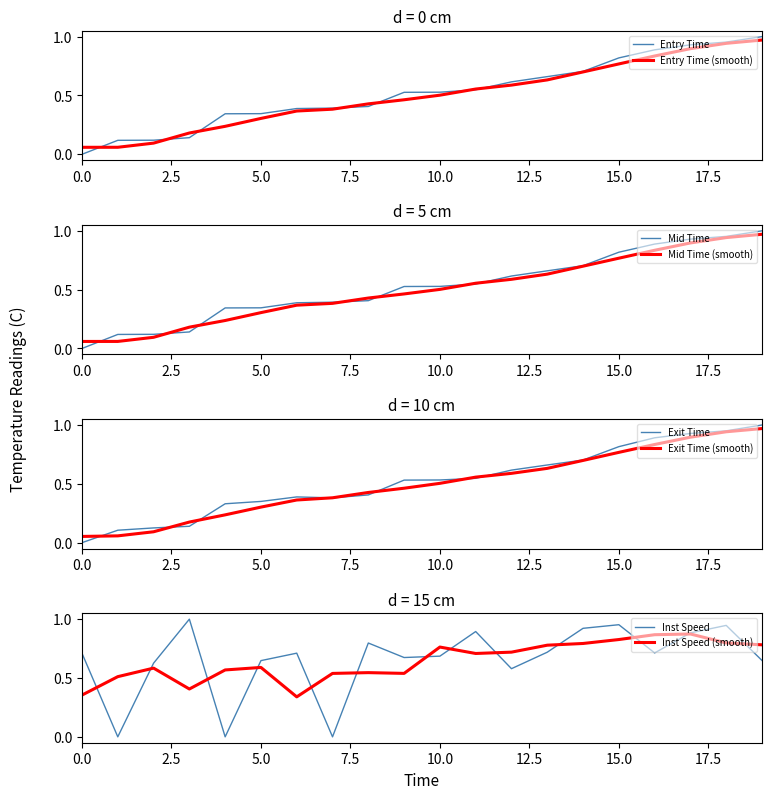

Is the value of instspeed at instspeed greater than the value of exit at 7?

Yes